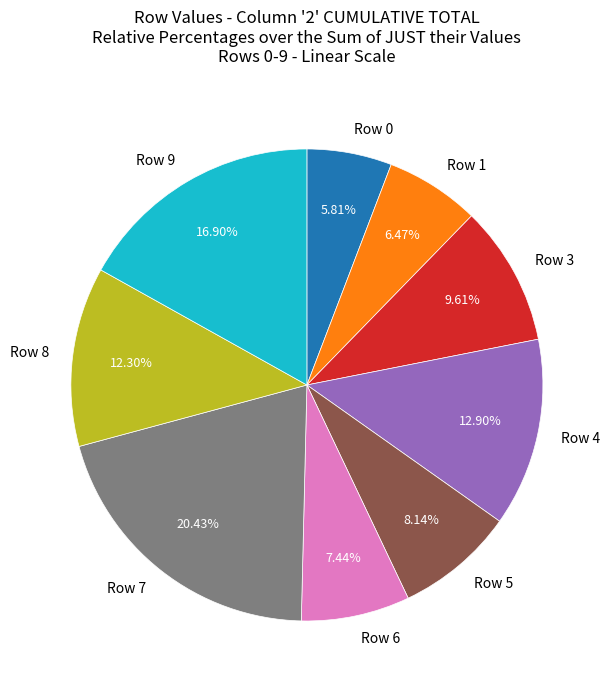

Which has a higher value, Row 3 or Row 9?

Row 9